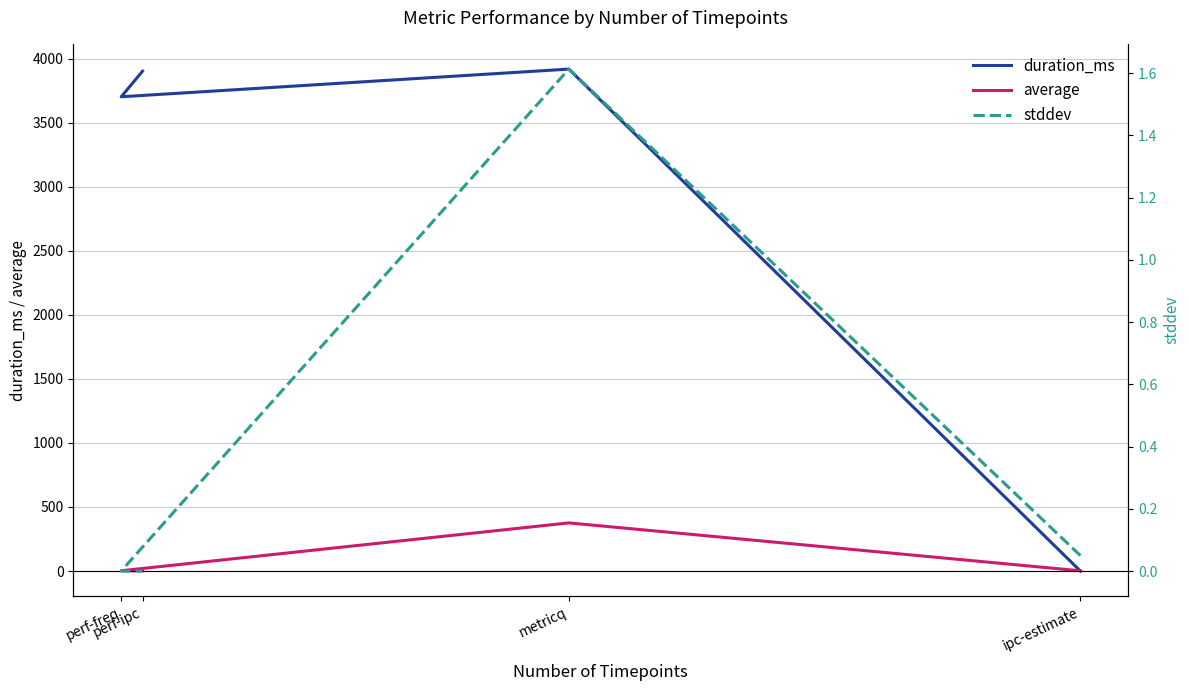

Rank the categories by stddev value from lowest to highest.

perf-ipc, perf-freq, ipc-estimate, metricq